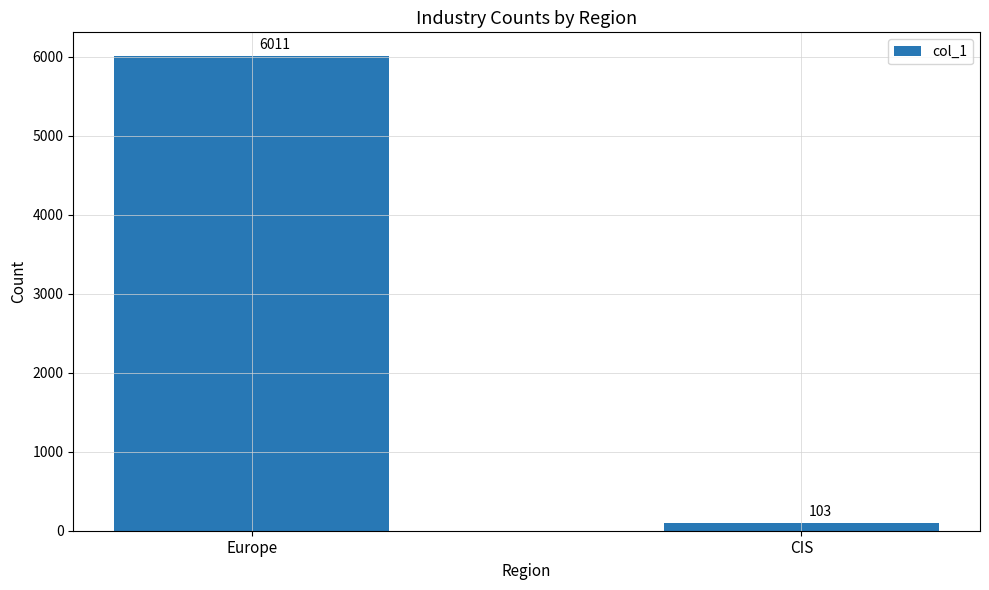

How many values are between 103 and 6011?

2